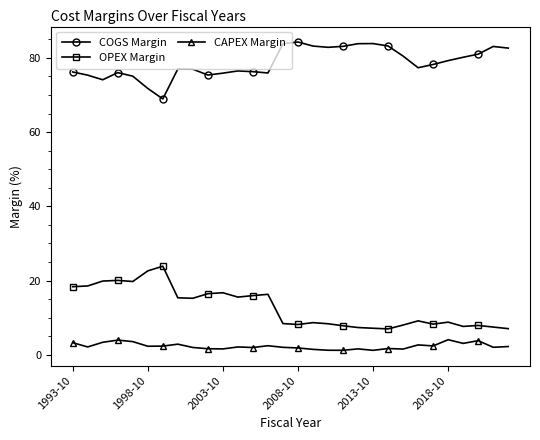

Is this an area chart (filled region under the line)?

No